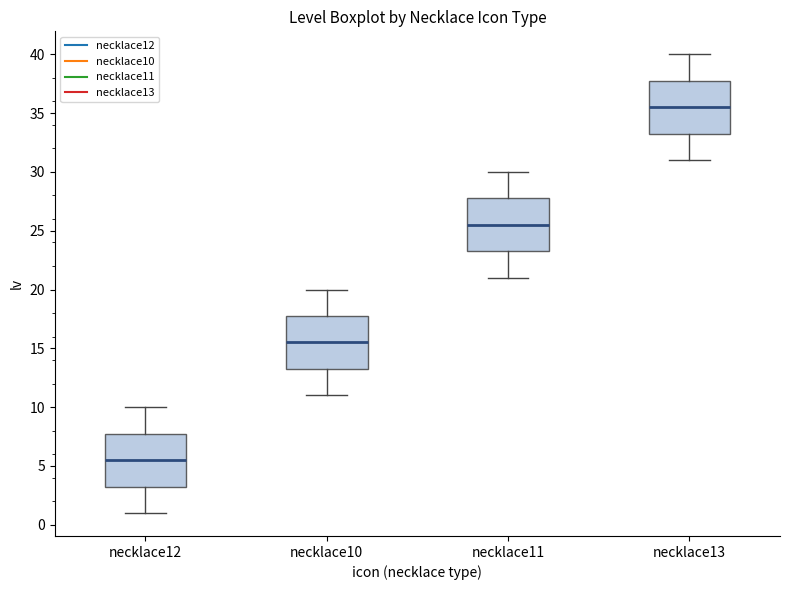

Which box's median line is the lowest?

necklace12